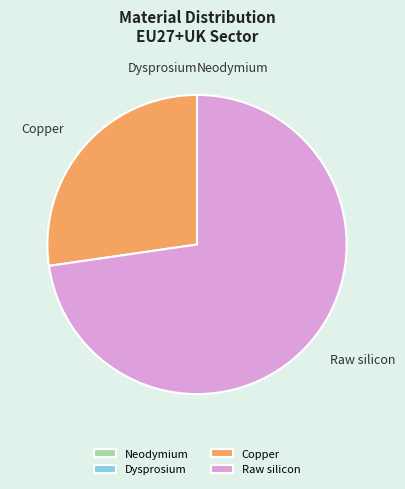

Which has a higher value, Raw silicon or Copper?

Raw silicon